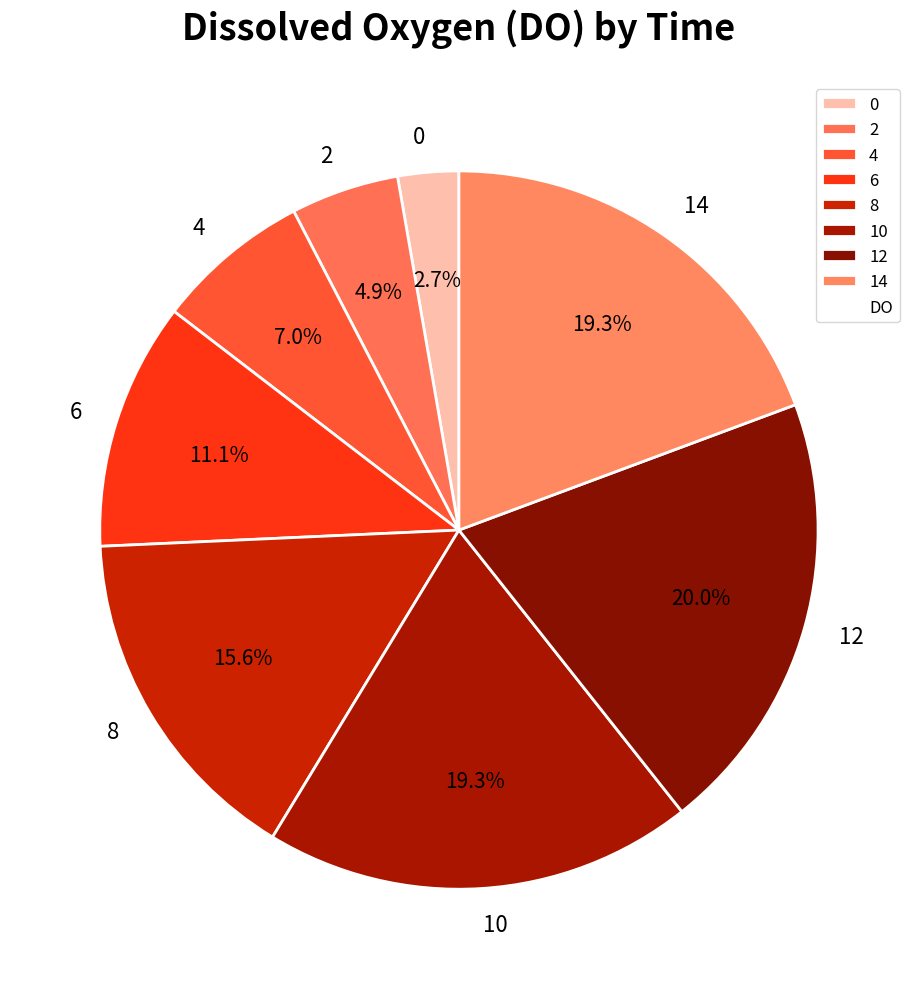

Do 14 and 4 together represent more than half of the pie?

No